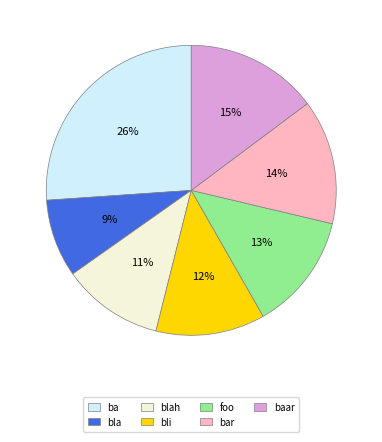

True or false: foo accounts for 5% of the total.

False